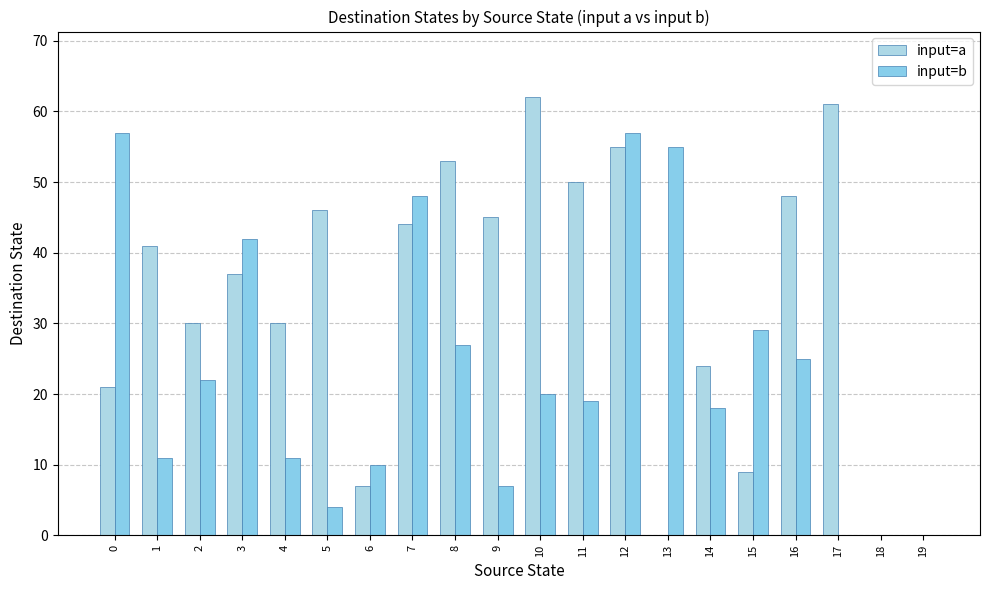

List the series in order of their overall mean, highest first.

input=a, input=b